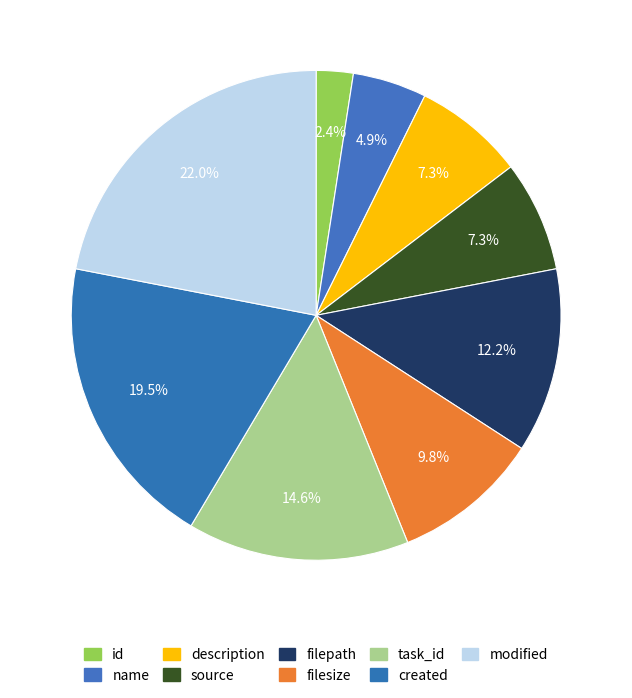

How many slices are in this pie chart?

9